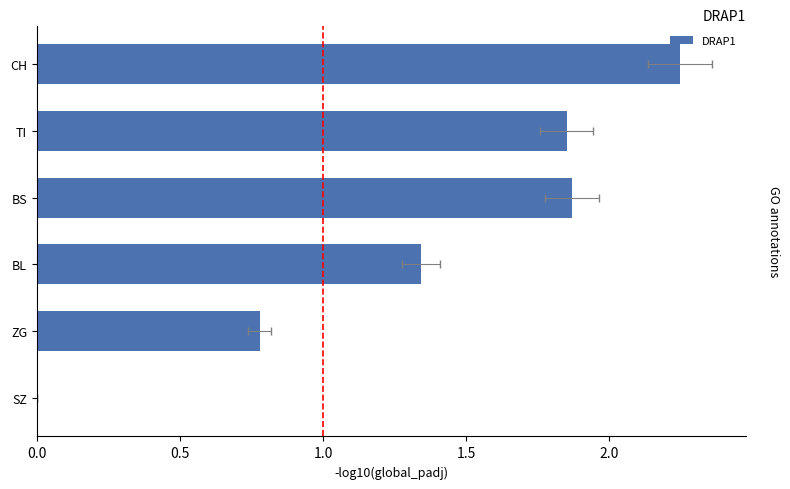

What is the difference between the maximum and second lowest values?

1.5